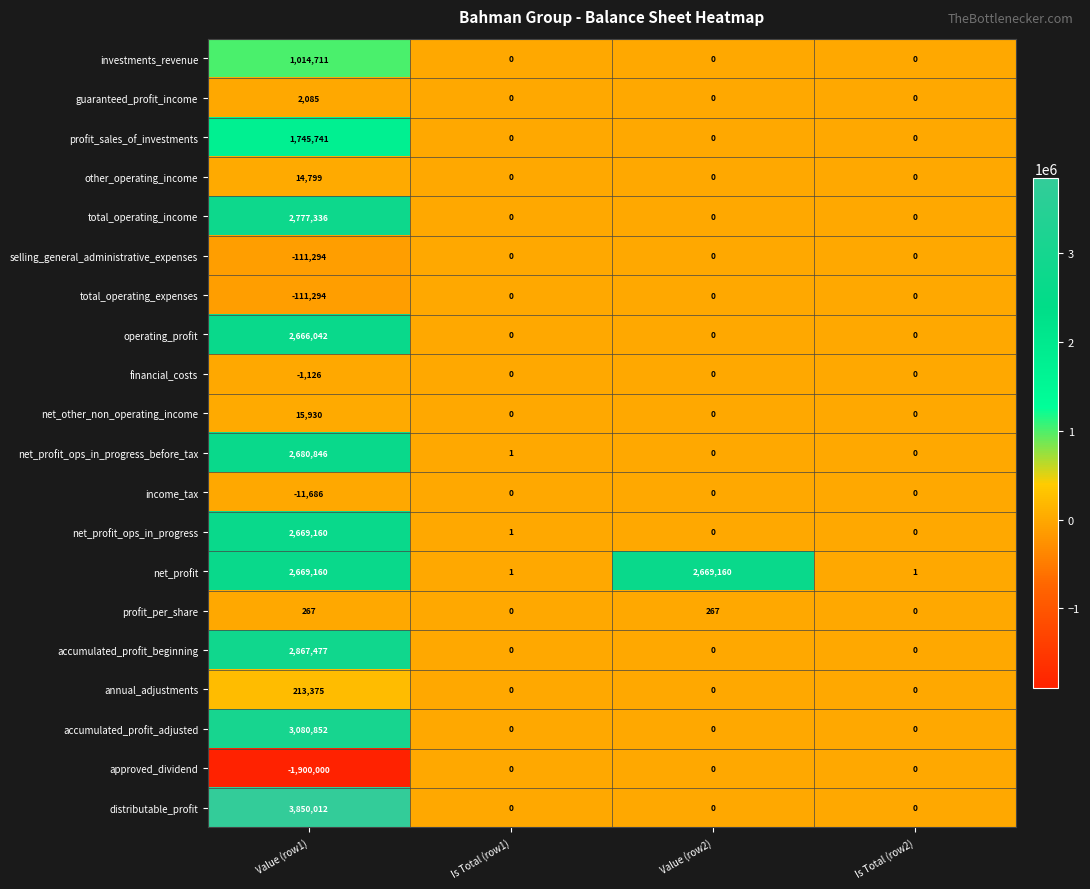

What is the maximum value shown in the chart?

3850012